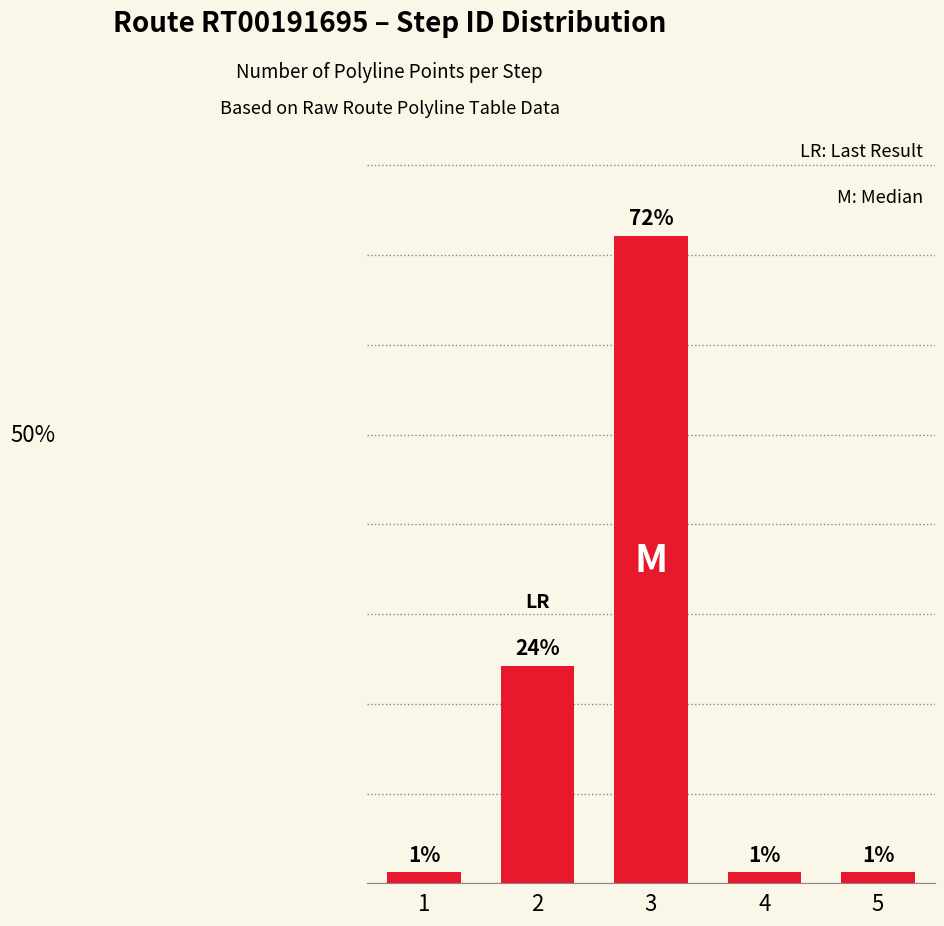

True or false: the data shows 24.2 at 2.

True